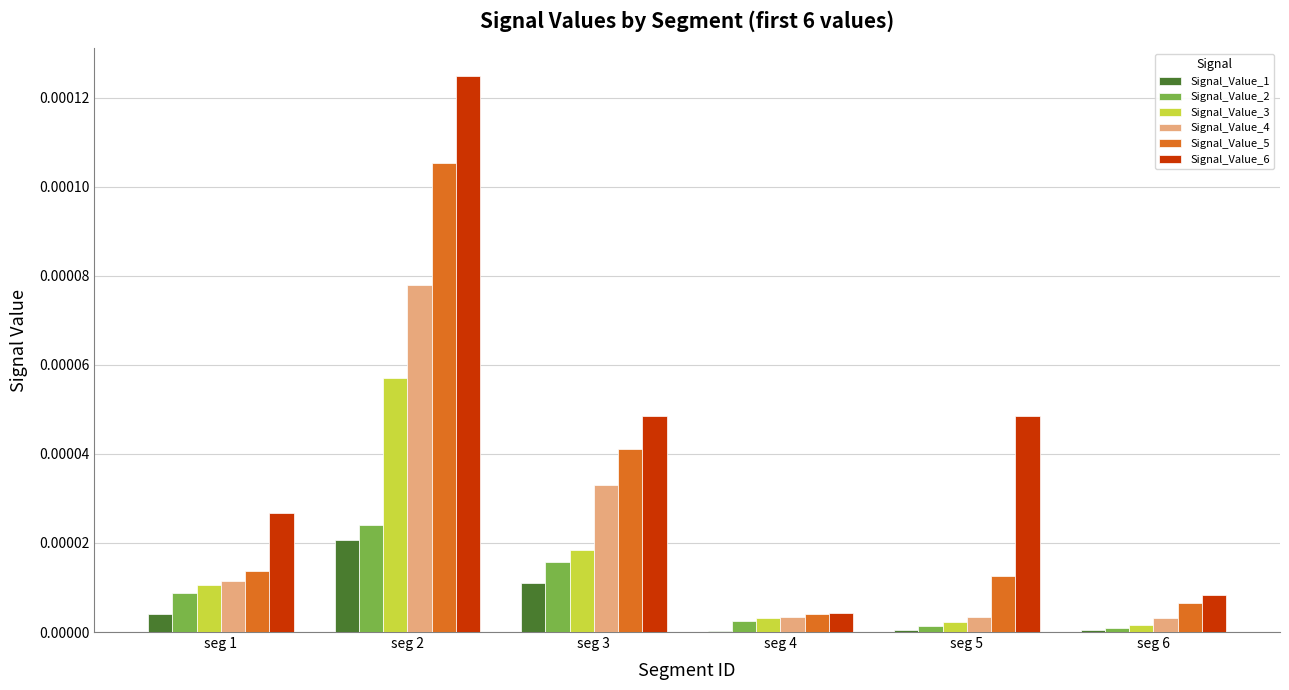

The value of Signal_Value_3 at seg 4 is 0.0. True or false?

True